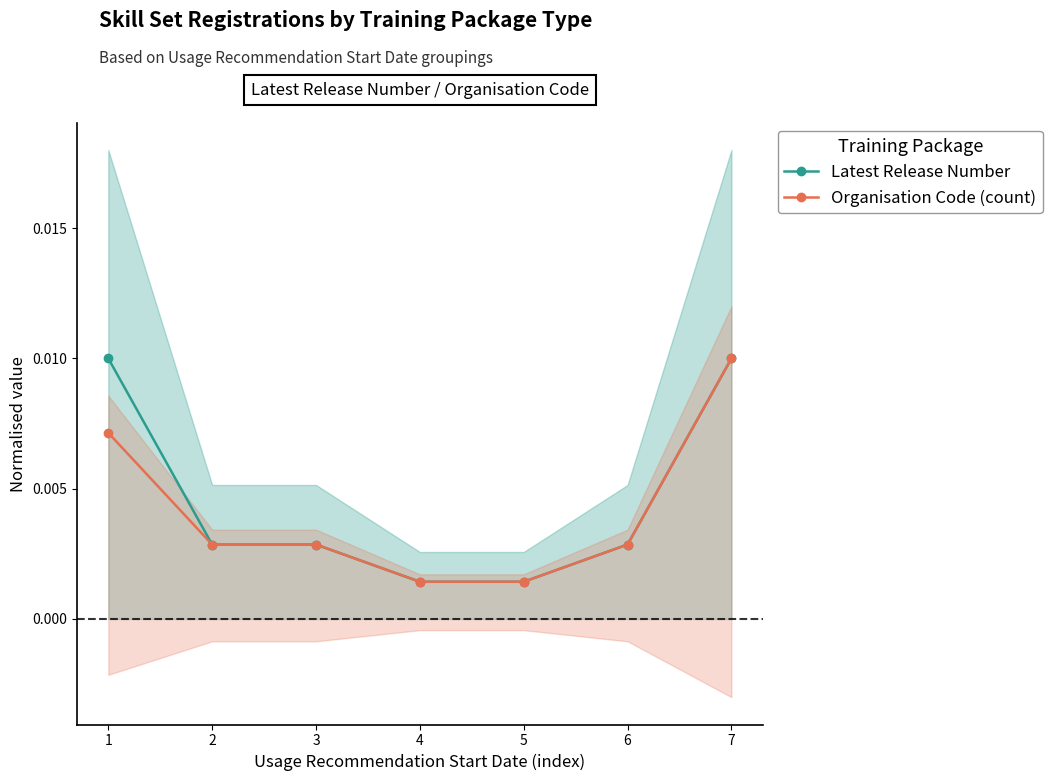

Does the chart have visible grid lines?

No